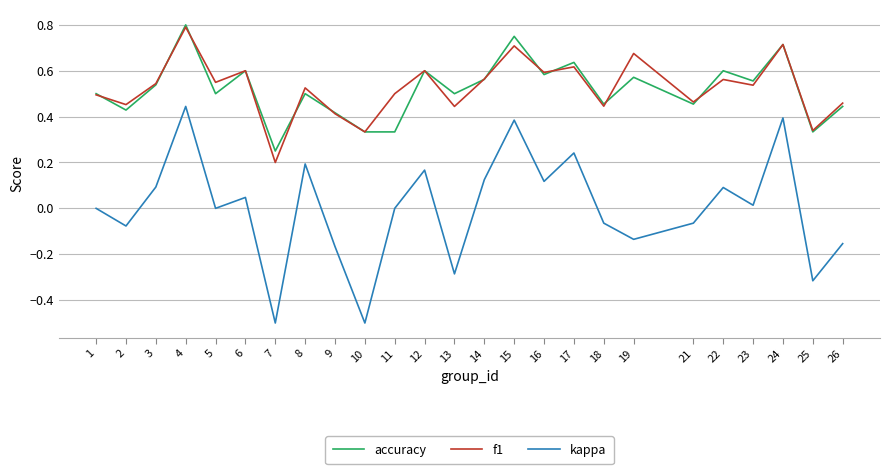

Which category has the lowest value in the accuracy series?

7